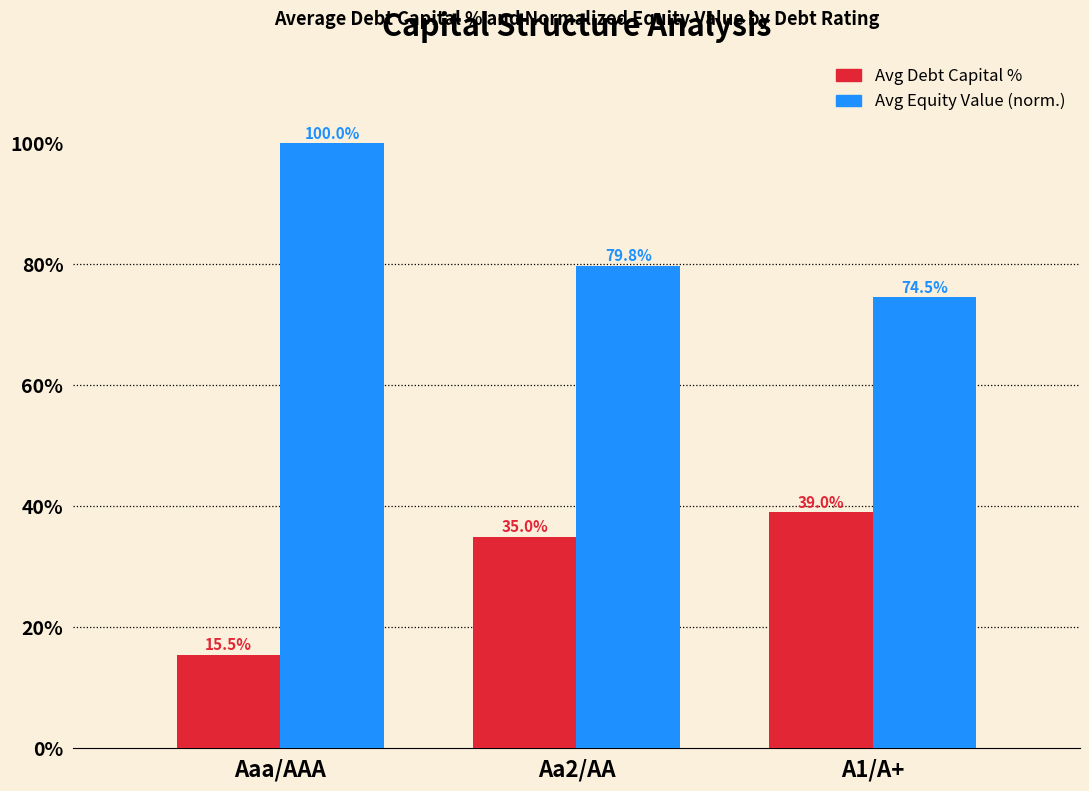

At which category is the sum across all series the highest?

Aaa/AAA